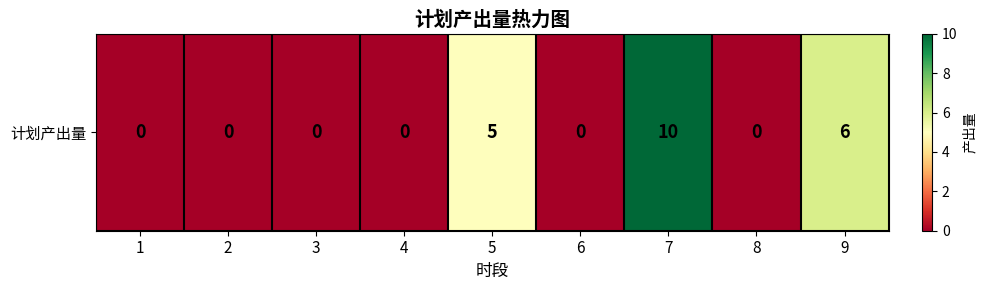

Rank the categories by value from highest to lowest.

7, 9, 5, 1, 2, 3, 4, 6, 8